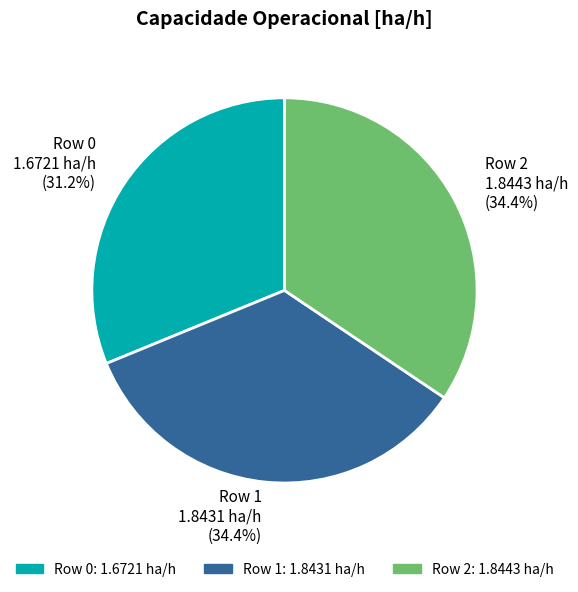

Is there any slice that represents more than half of the pie?

No